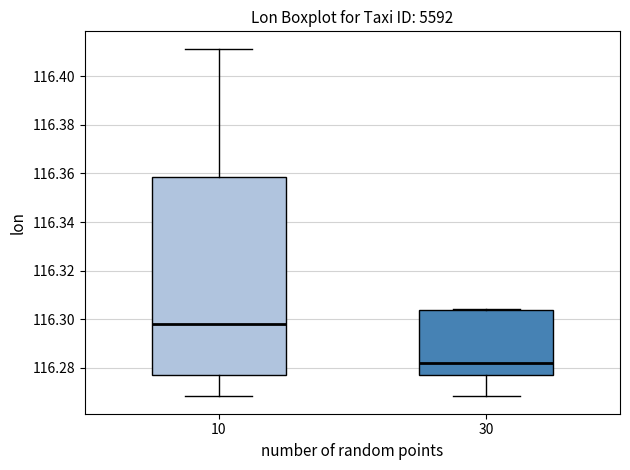

Which box is the tallest, from its lower edge to its upper edge?

10